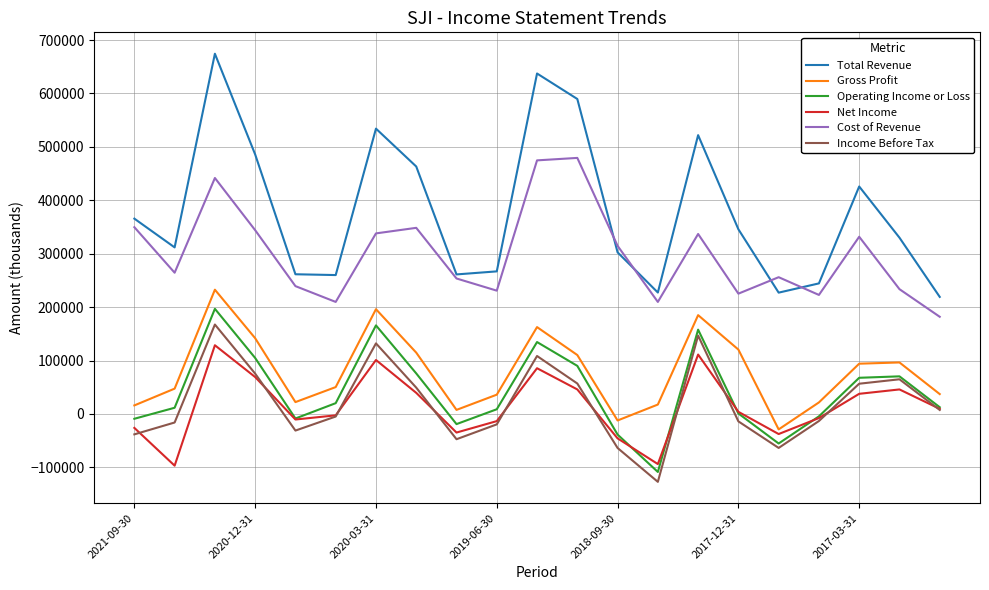

What is the sum of all Total Revenue values?

7955100